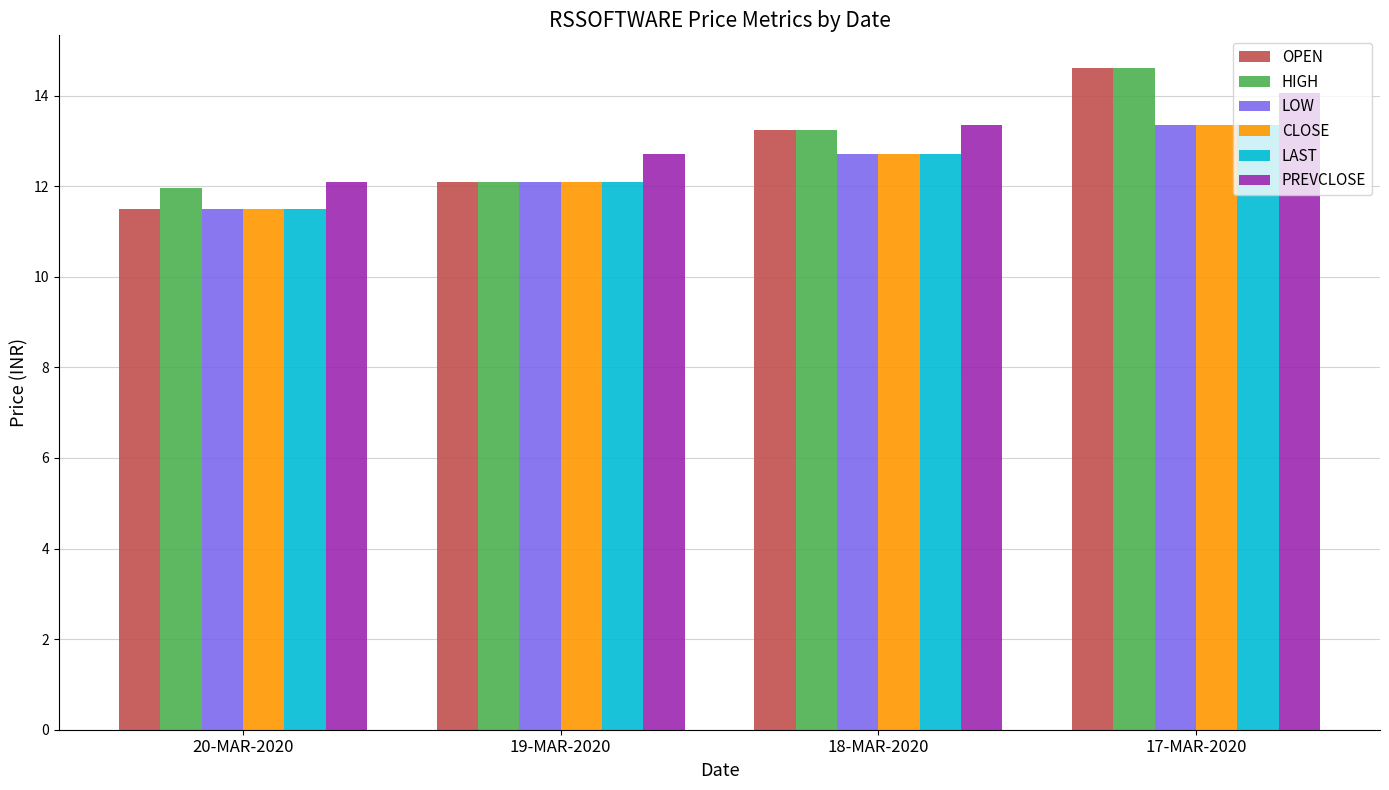

Does the chart contain any negative values?

No